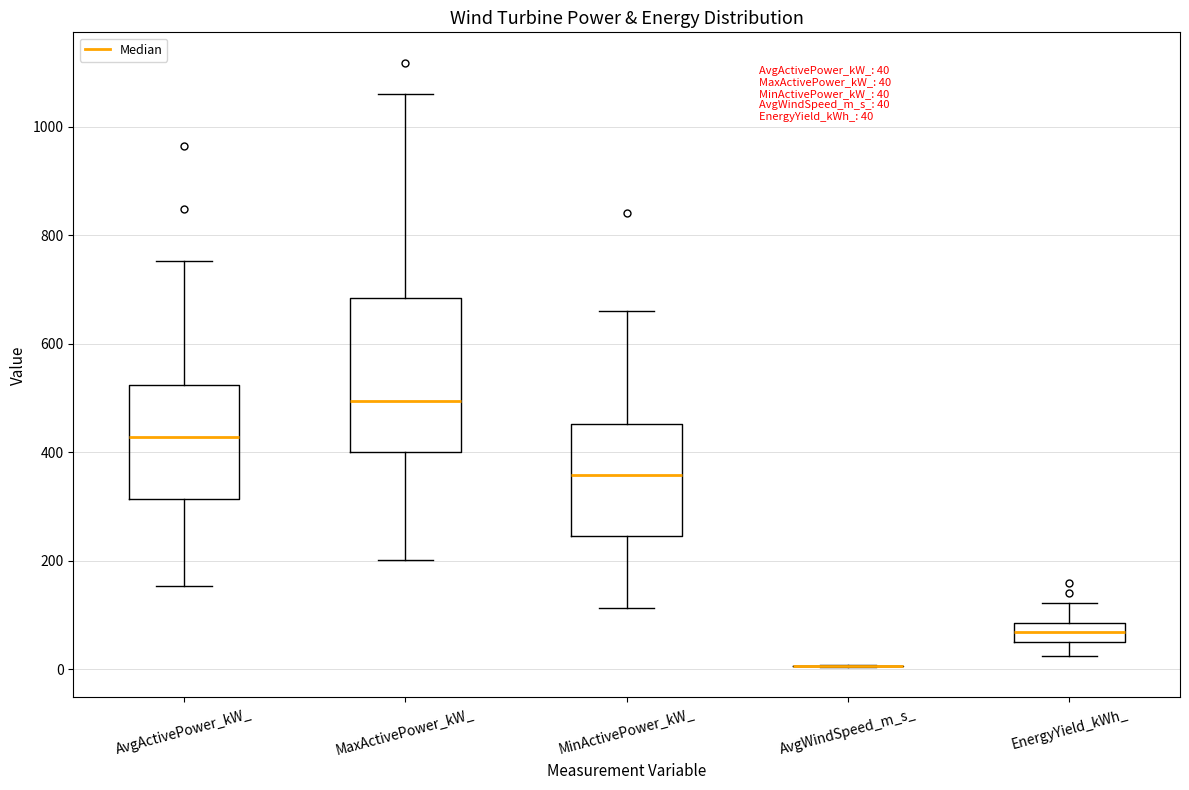

Comparing the boxes themselves (not the whiskers), which one is the tallest?

MaxActivePower_kW_